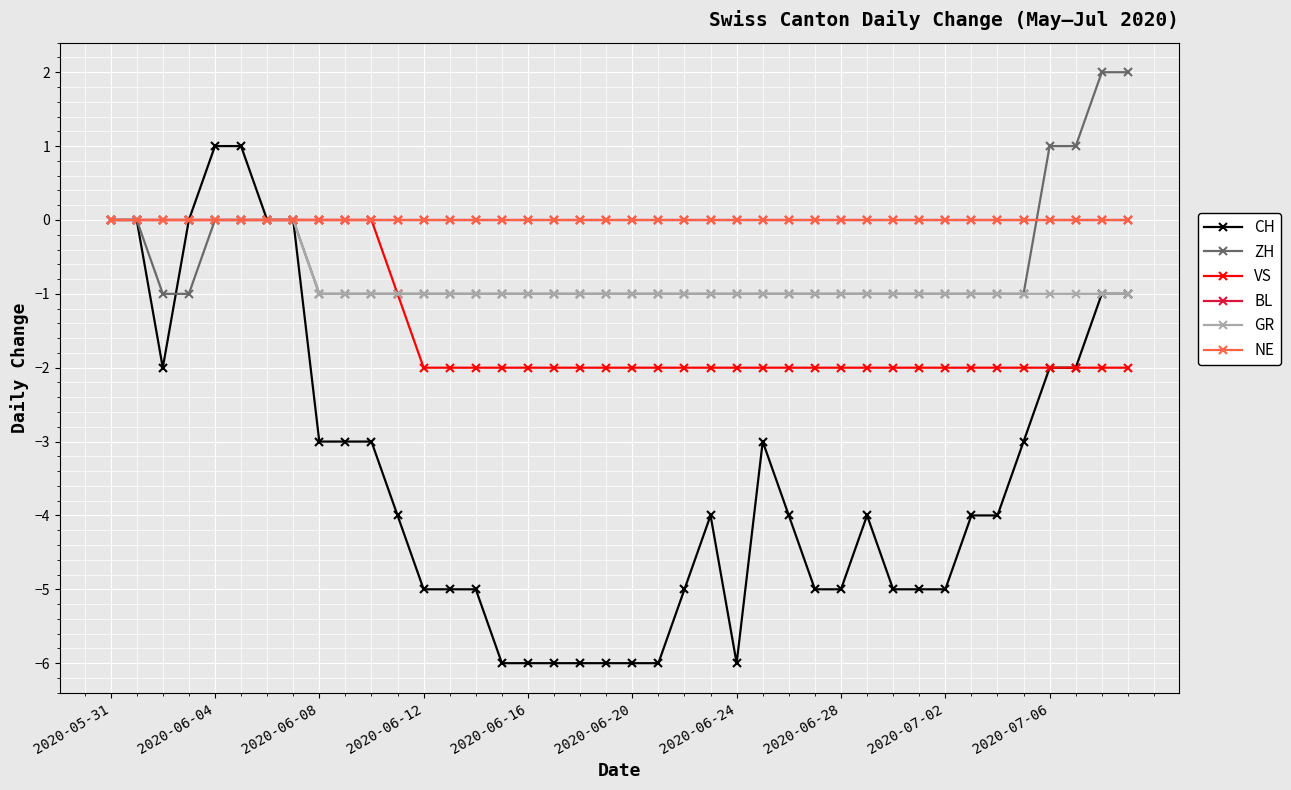

Does the chart have visible grid lines?

Yes